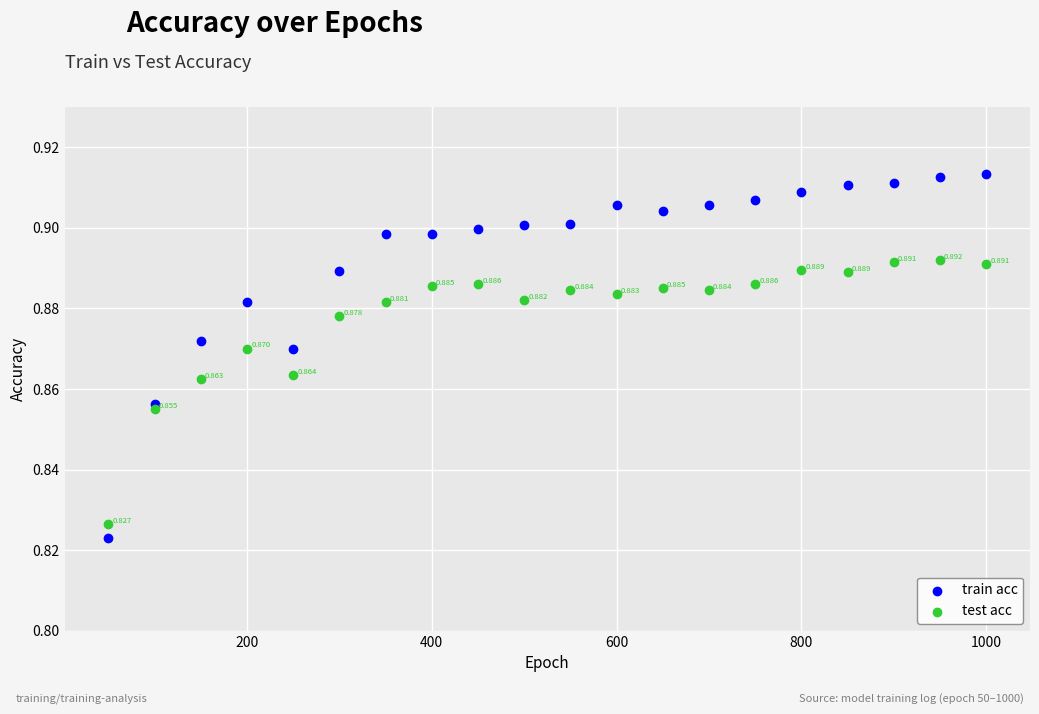

Which series has the widest spread of Y values?

train acc